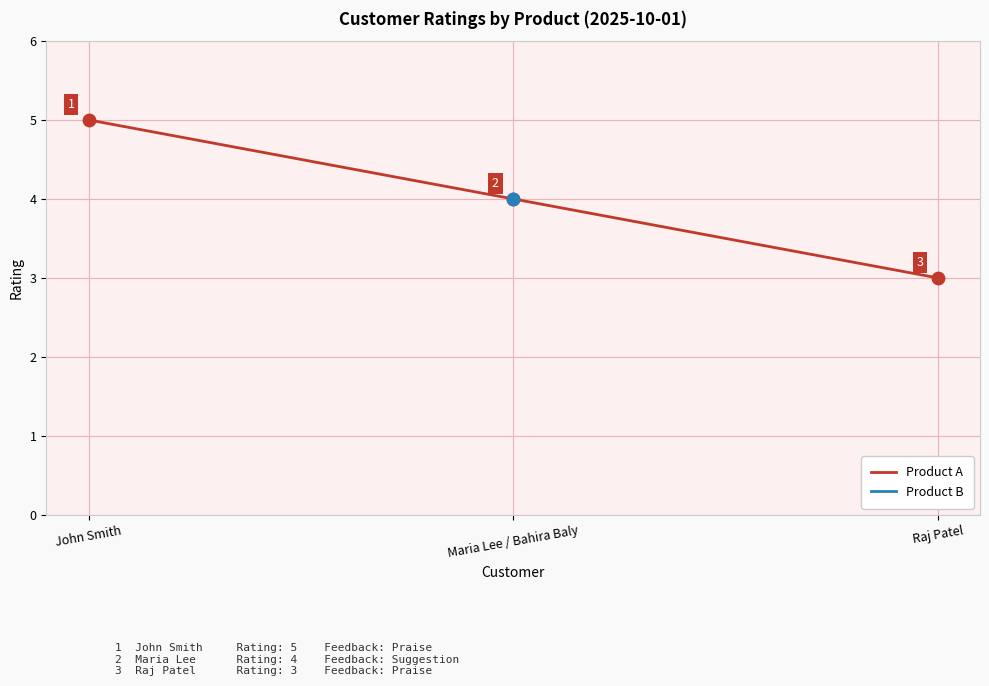

What is the change in value from John Smith to Maria Lee / Bahira Baly?

-1